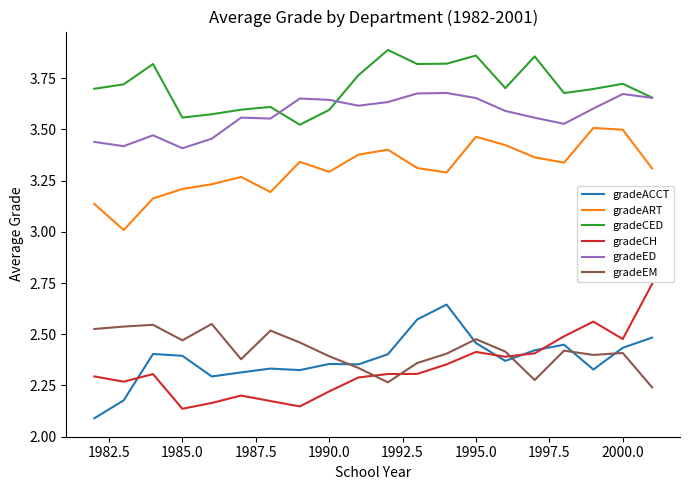

True or false: gradeART has more than 0 interior local peaks.

True